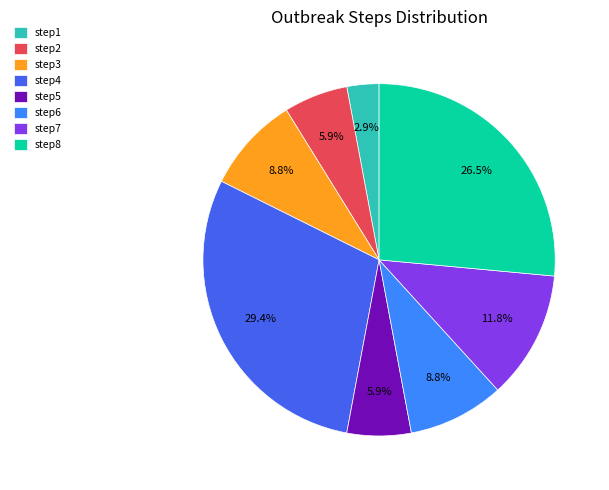

Between step4 and step7, which is larger?

step4